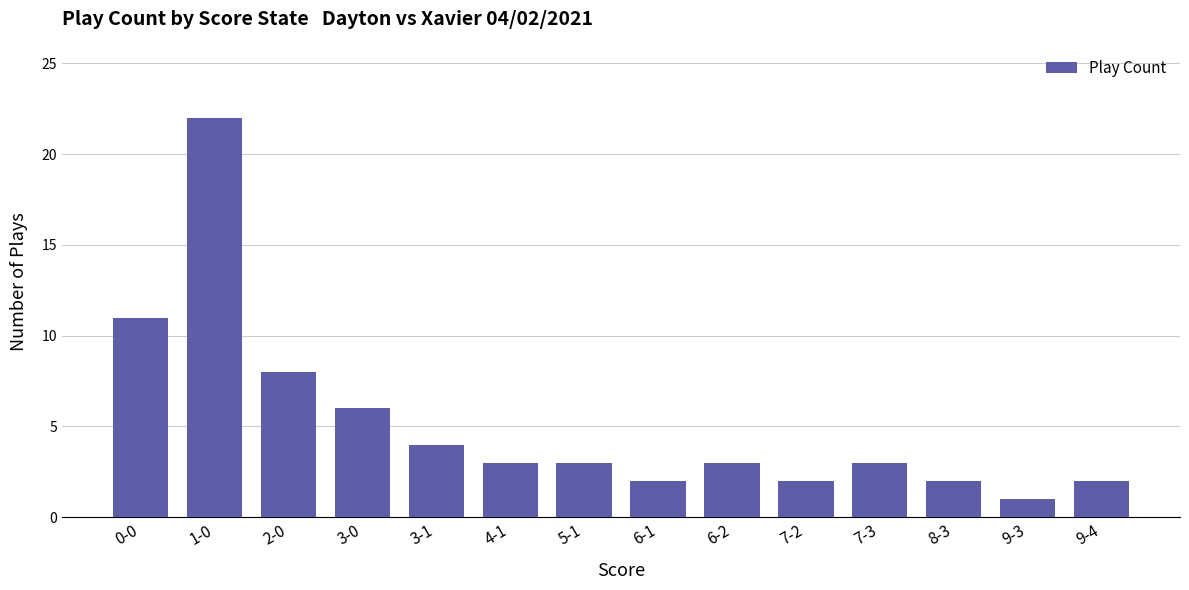

Is it true that the value at 6-1 is 1?

False